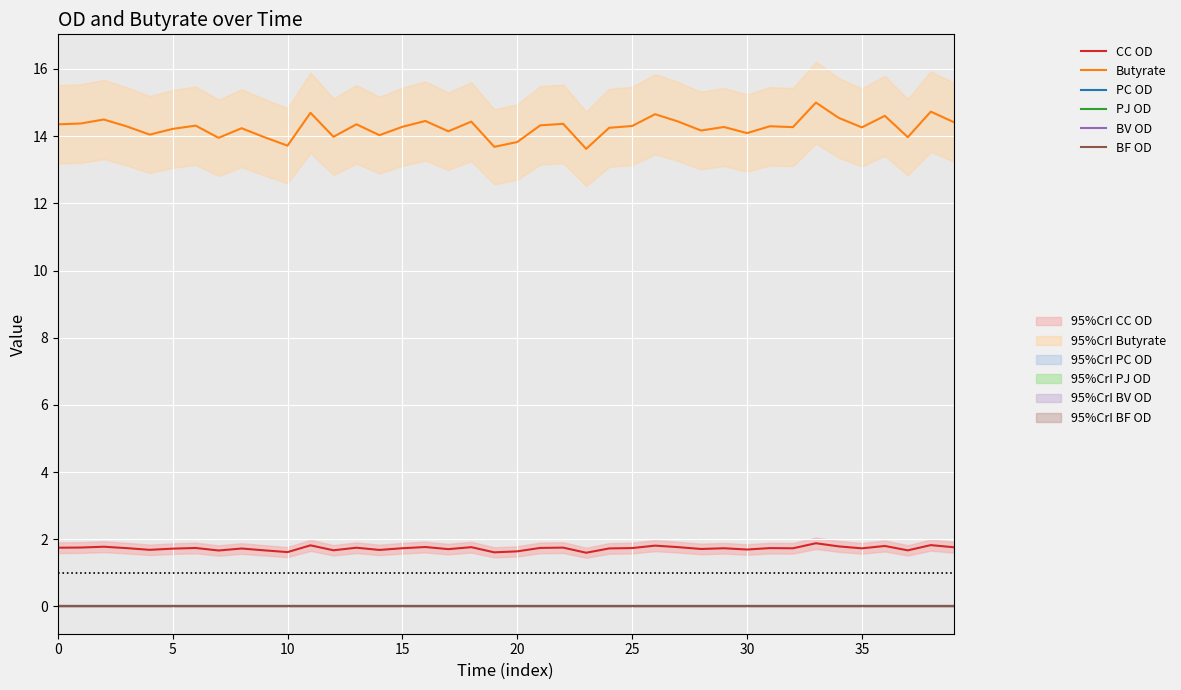

What is the label of the 38th point from the left?

37